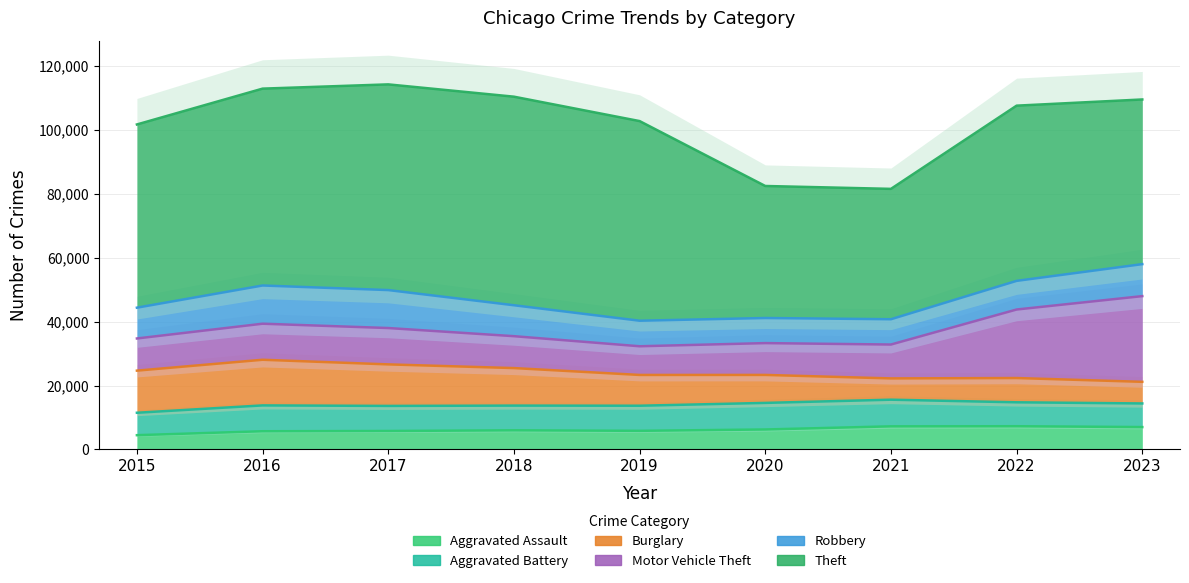

Which category has the lowest value in the Motor Vehicle Theft series?

2019